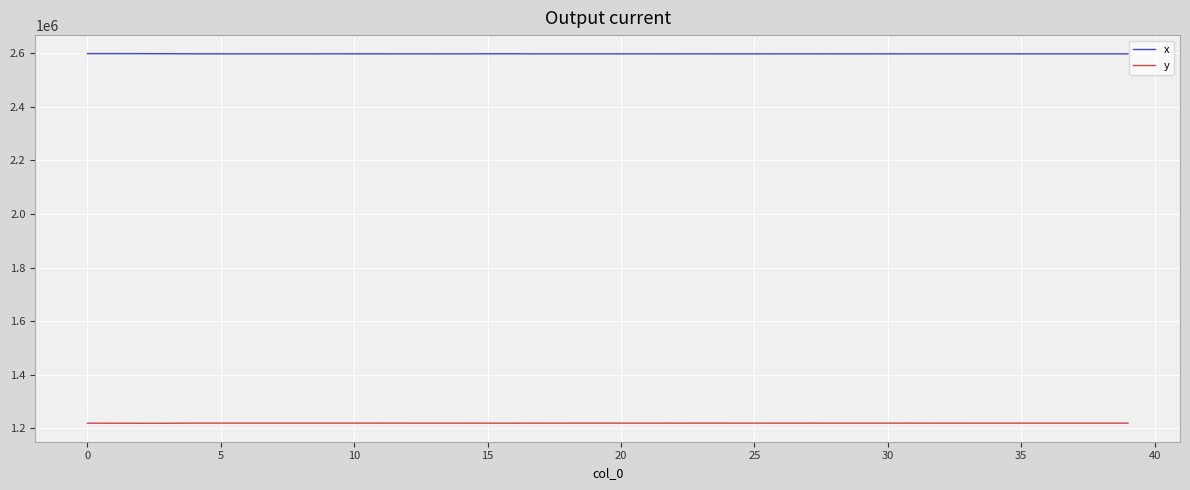

Which series has the largest total across all categories?

x